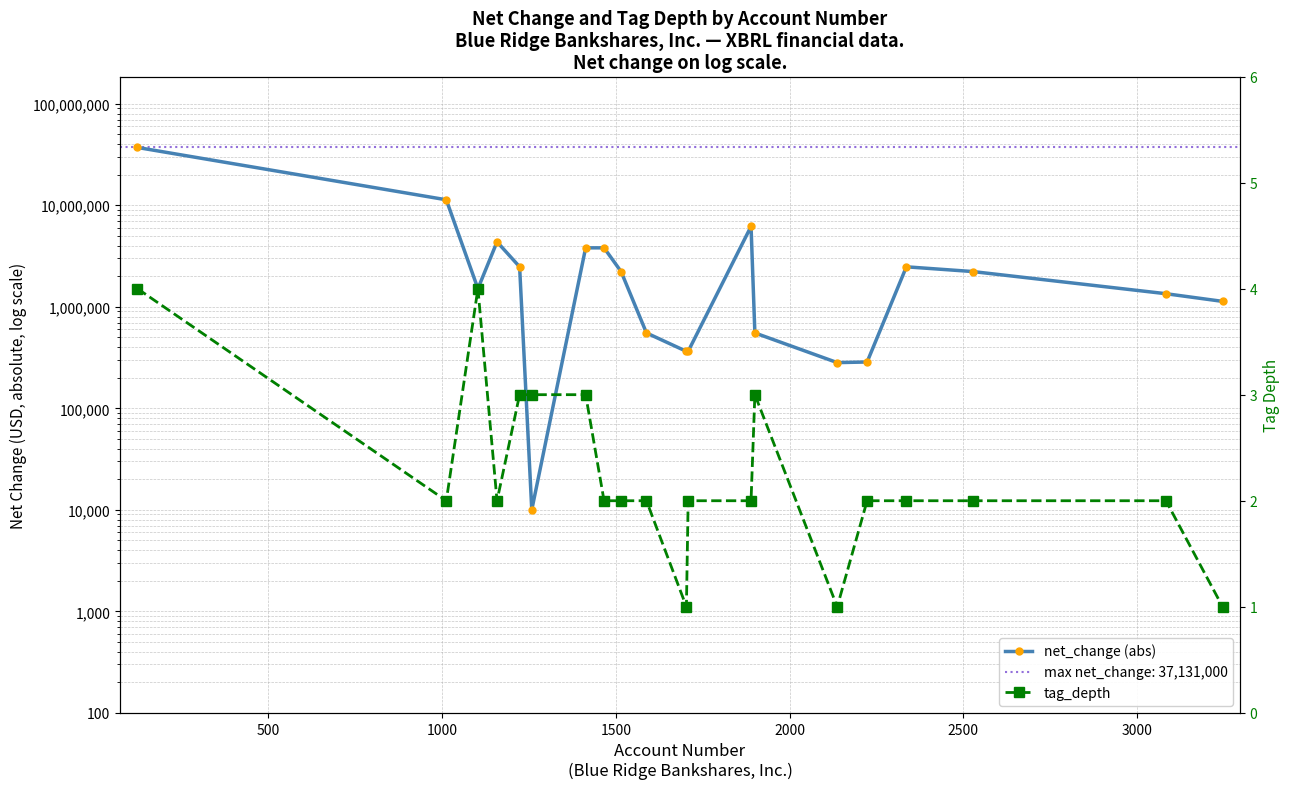

How many data points does each series have?

20